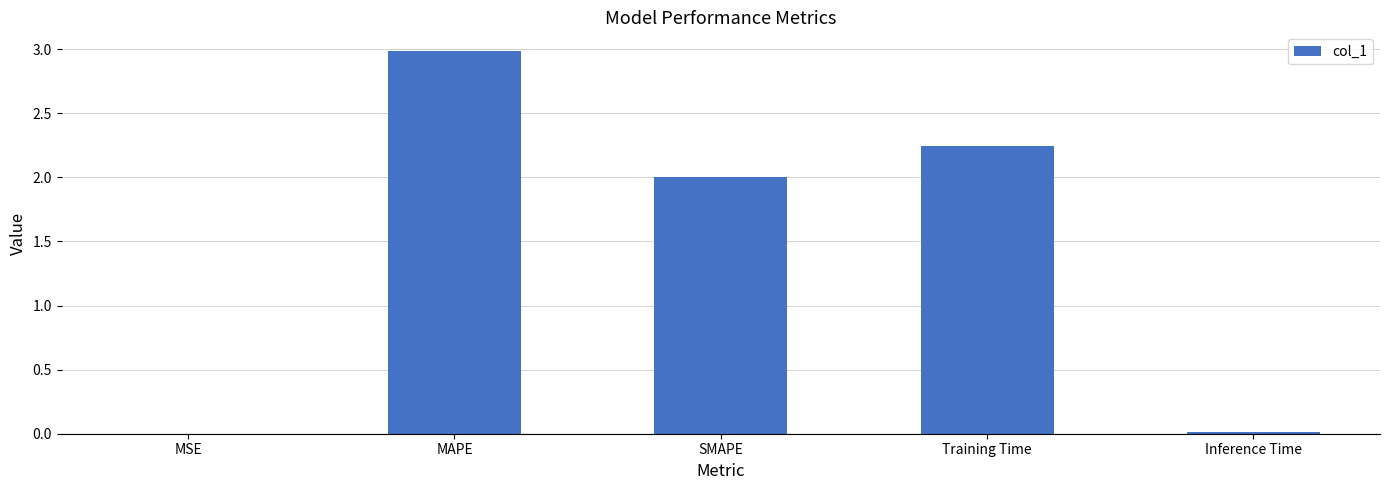

Between MAPE and Inference Time, which is larger?

MAPE